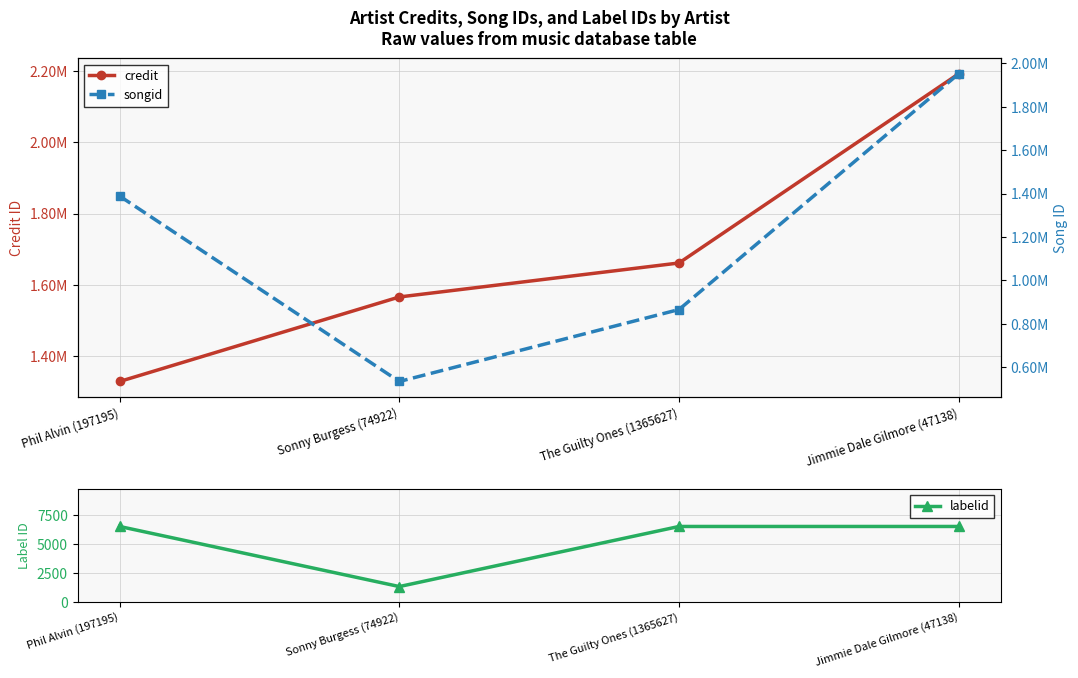

Is the value of labelid at Phil Alvin (197195) greater than the value of credit at Phil Alvin (197195)?

No